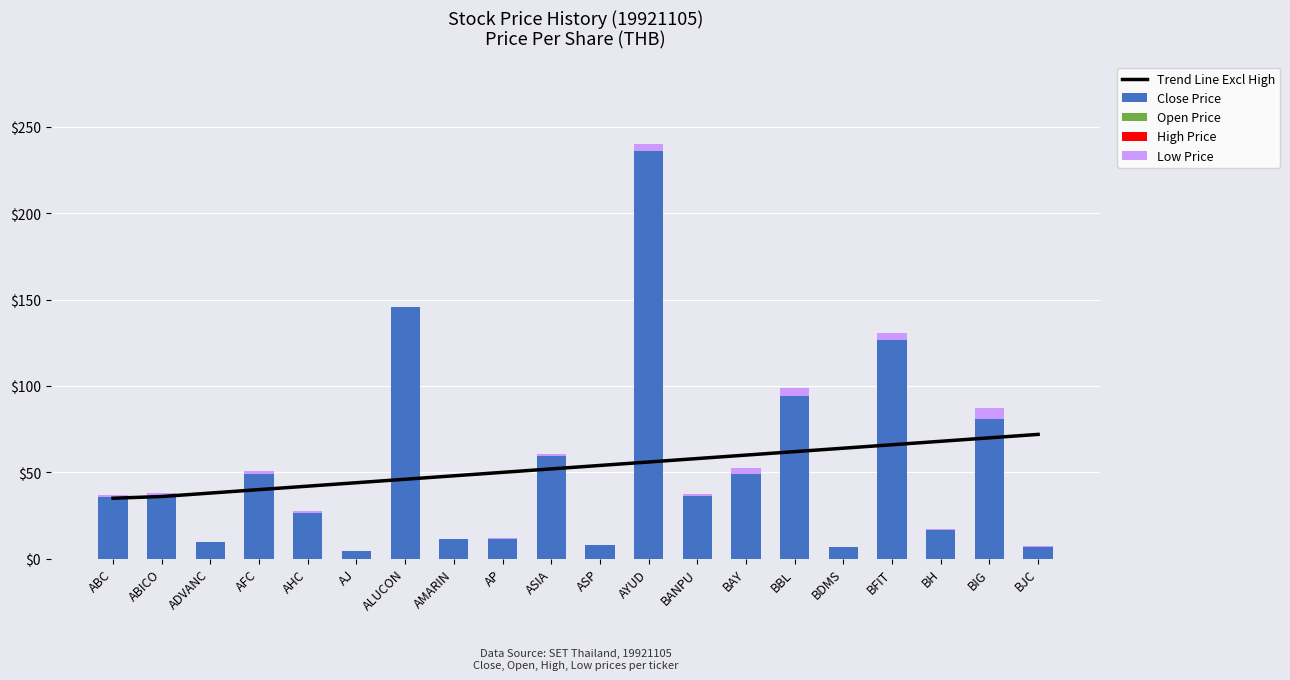

How many values in the Trend Line Excl High series exceed 54?

9